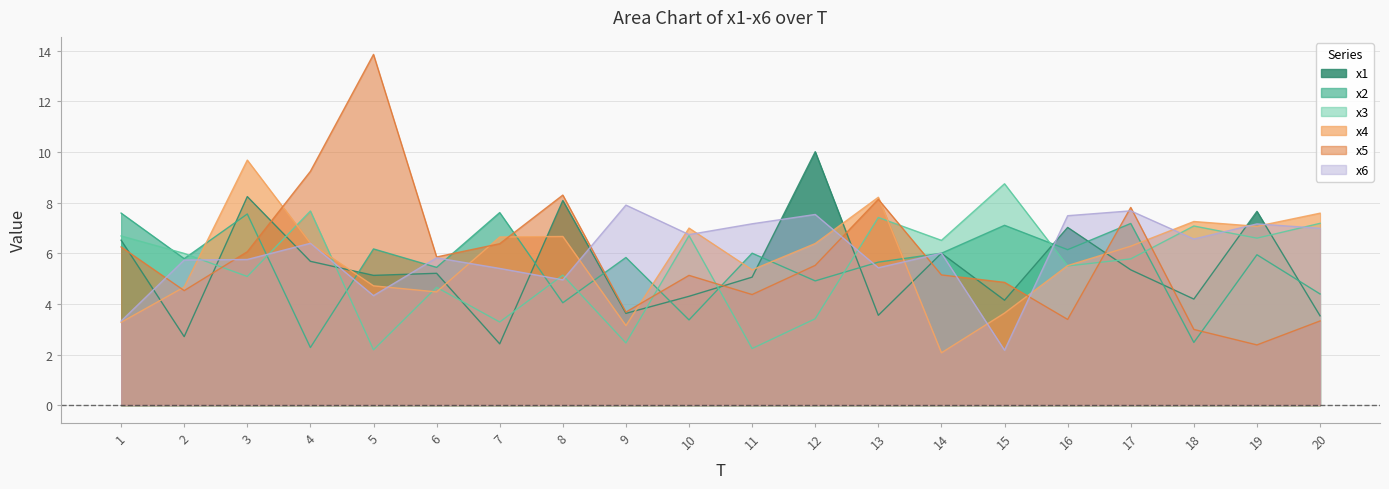

Where is the first local maximum for x2?

3